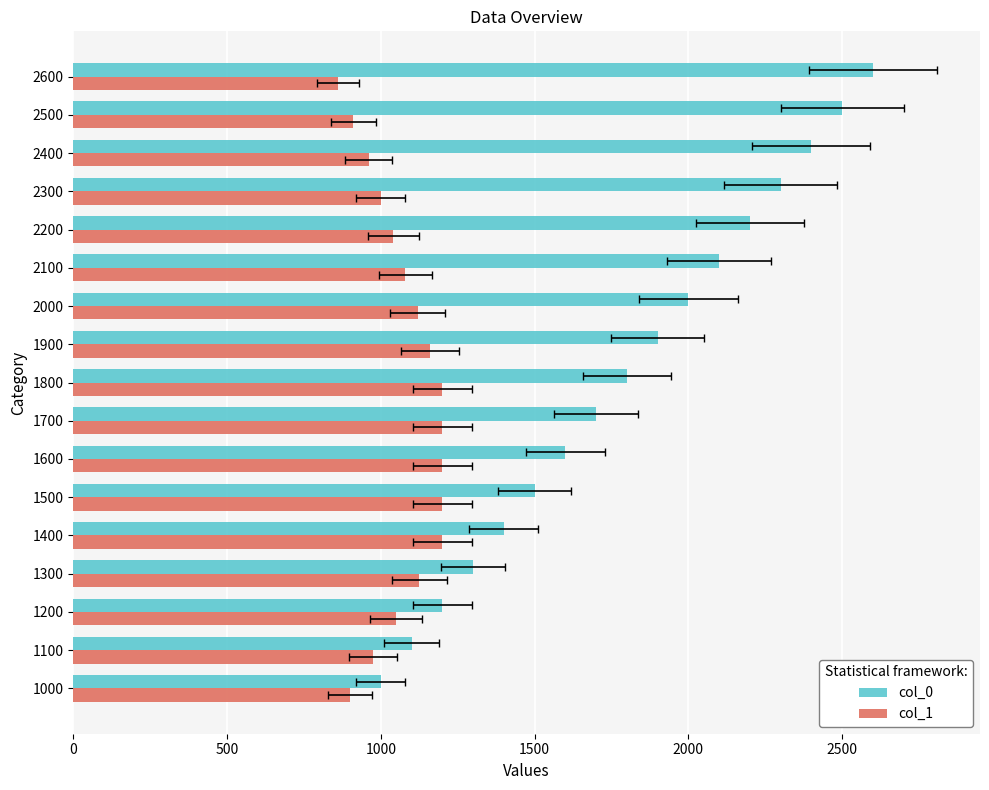

Rank the series by their maximum value, from highest to lowest.

col_0, col_1